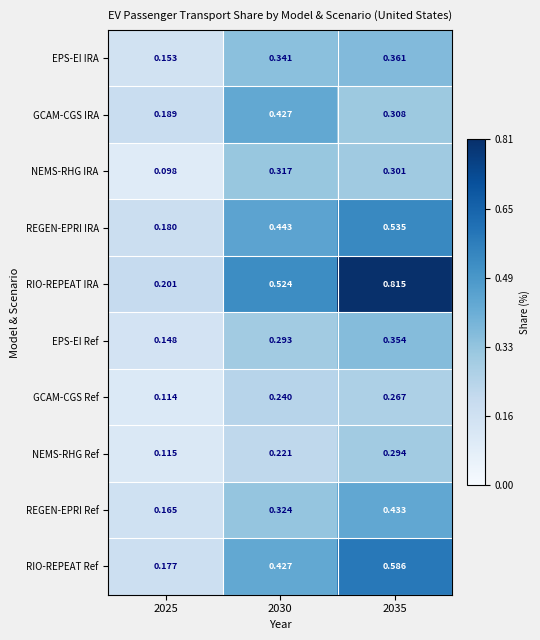

Which series has the largest total across all categories?

RIO-REPEAT IRA